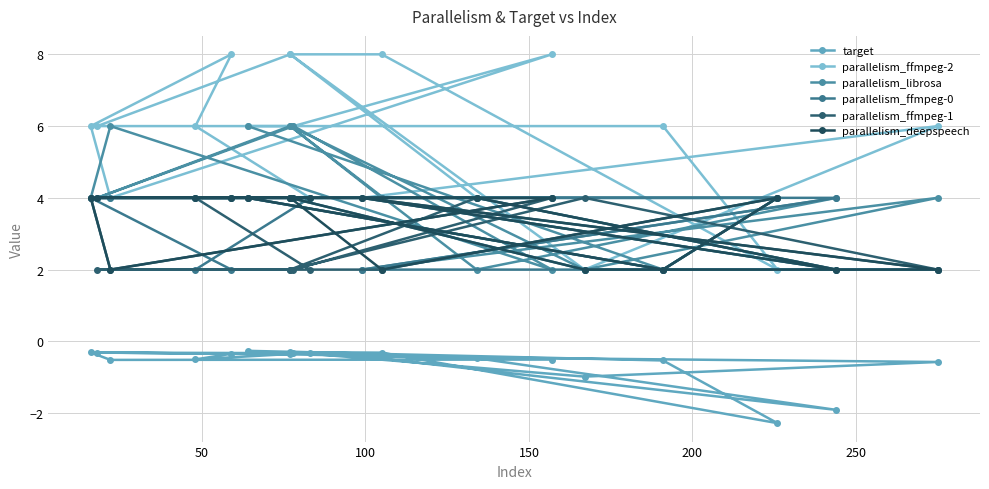

Which series has the widest spread of values?

parallelism_ffmpeg-2